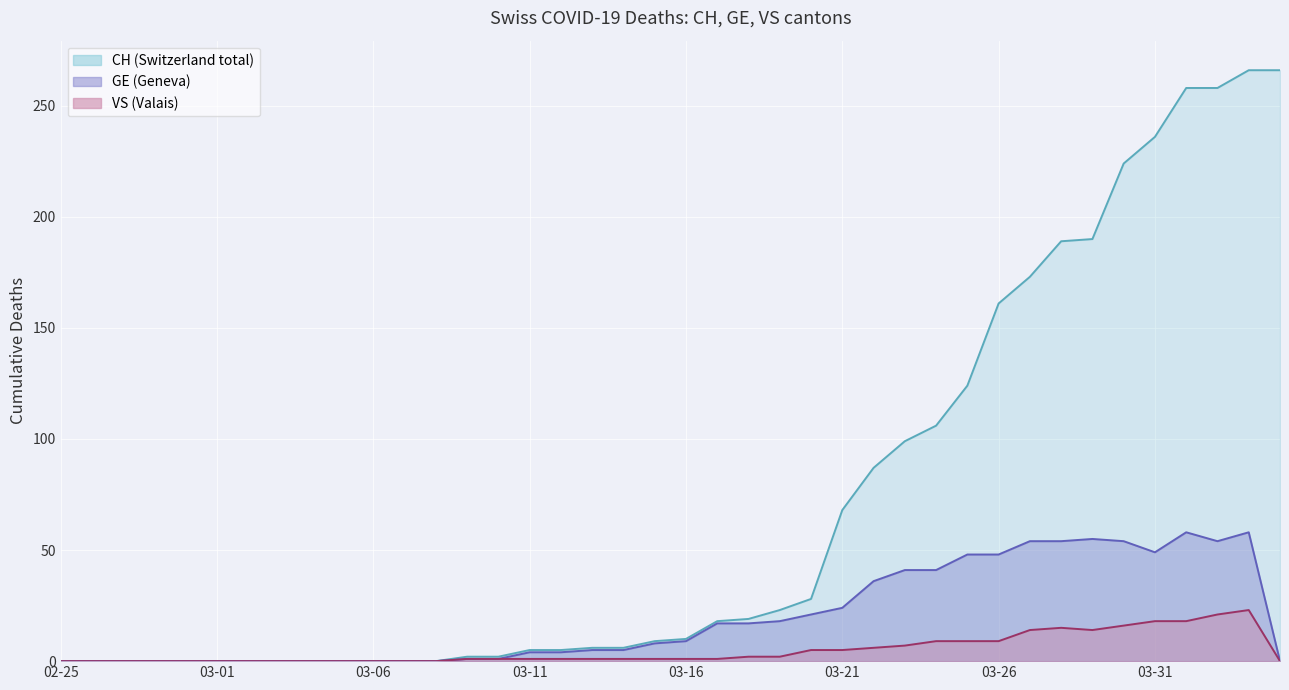

List the series in order of their peak value, highest first.

CH, GE, VS